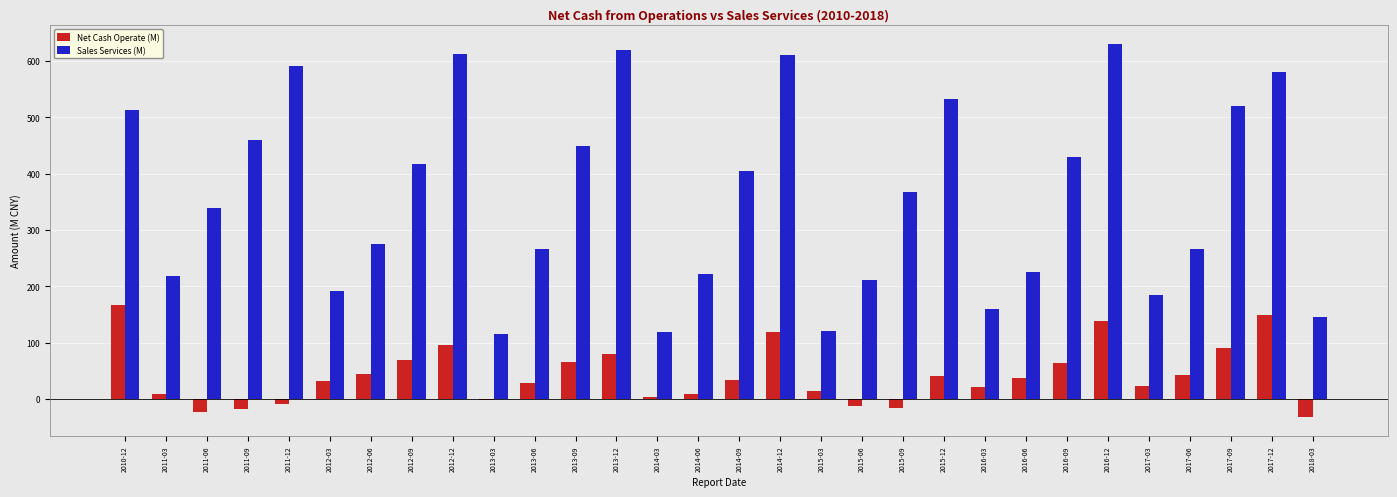

How many values in the Sales Services (M) series exceed 366?

15